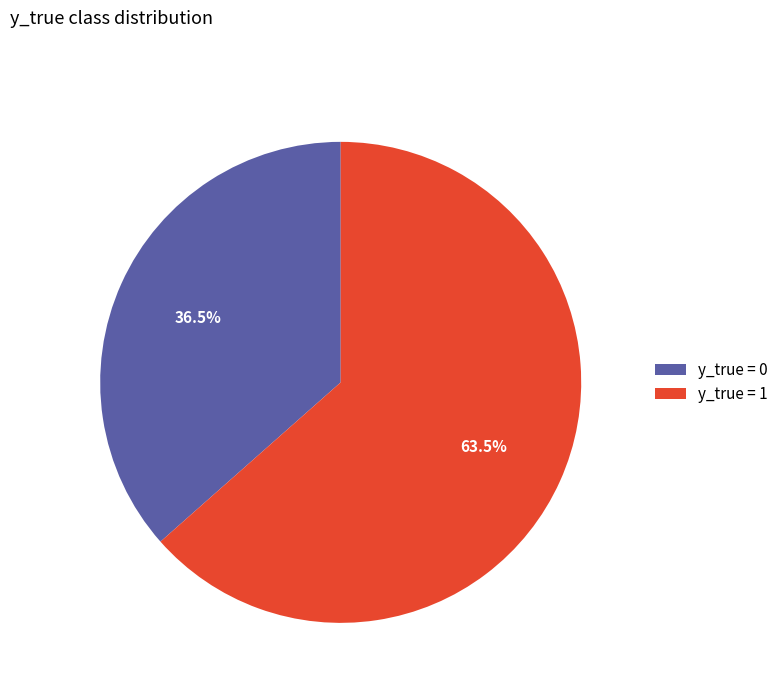

Is there a majority slice in this chart?

Yes